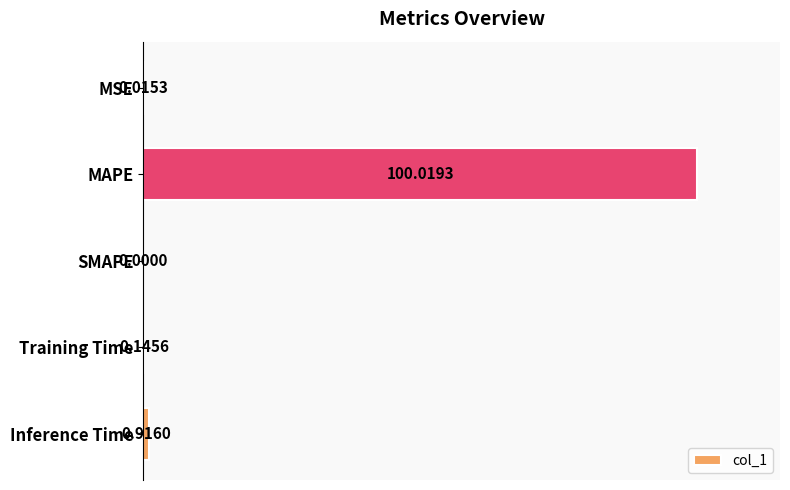

Where is the data nearest to the value 50?

Inference Time